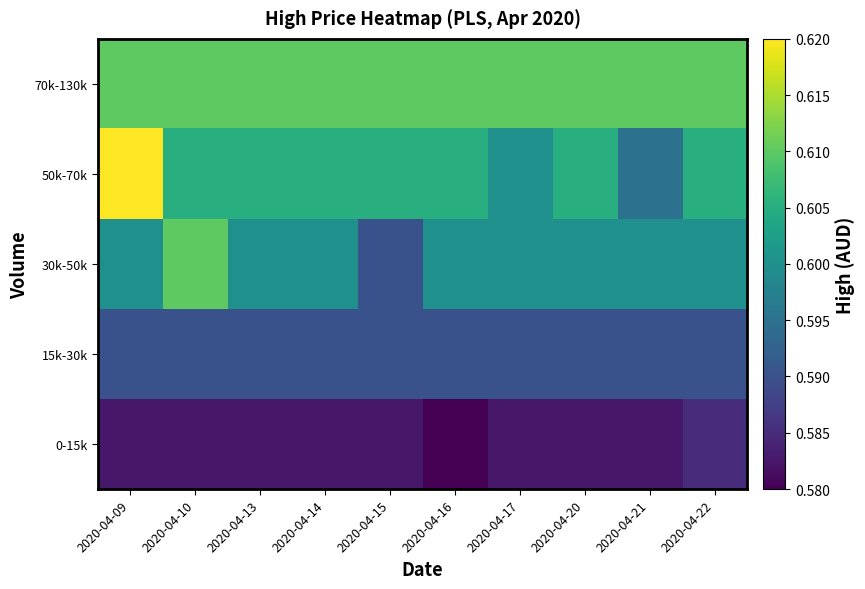

At how many categories does at least one series exceed 0?

10